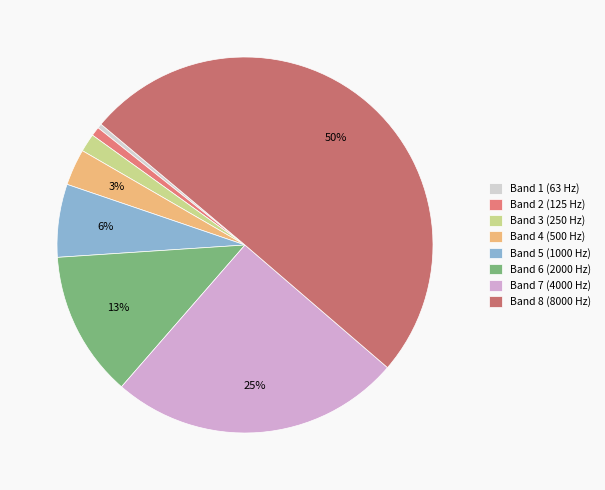

How many segments does this pie chart have?

8